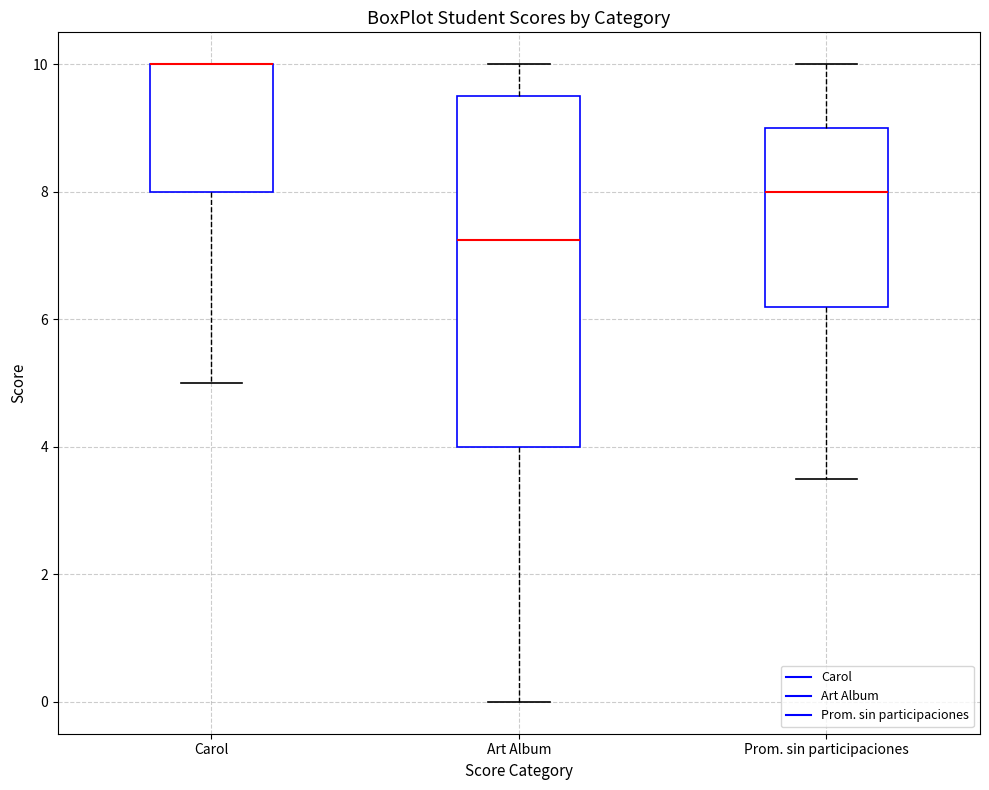

Reading left to right, transcribe this box plot: for each box, give where its median line is, the range the box spans, and where its two whiskers end, as read against the y-axis. The values are not printed on the chart, so give them approximately, as read against the axis.

Carol: median 10.0 (drawn on the box's upper edge), box 8.0 to 10.0, whiskers 5.0 to 10.0
Art Album: median 7.2, box 4.0 to 9.6, whiskers 0.0 to 10.0
Prom. sin participaciones: median 8.0, box 6.2 to 9.0, whiskers 3.6 to 10.0